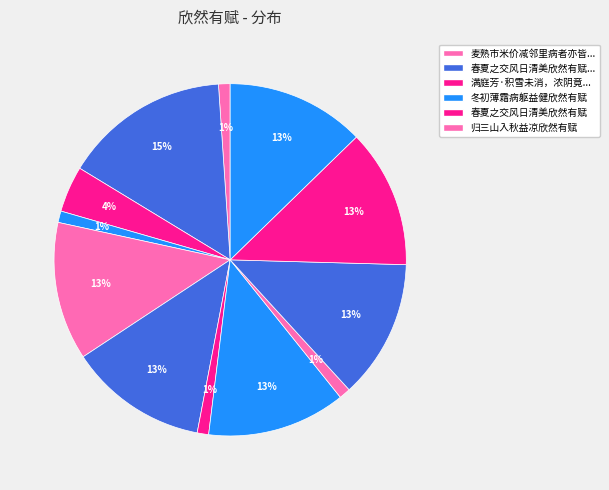

How many segments does this pie chart have?

12